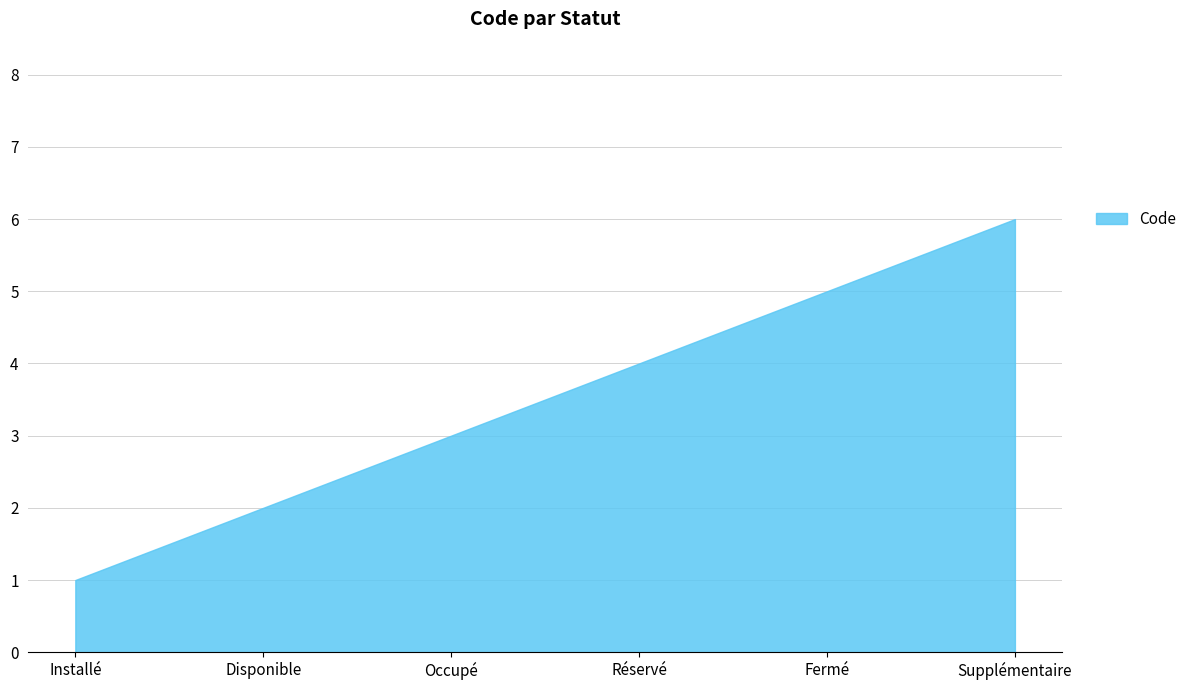

Reading left to right, transcribe all the data shown in this chart.

1	2	3	4	5	6